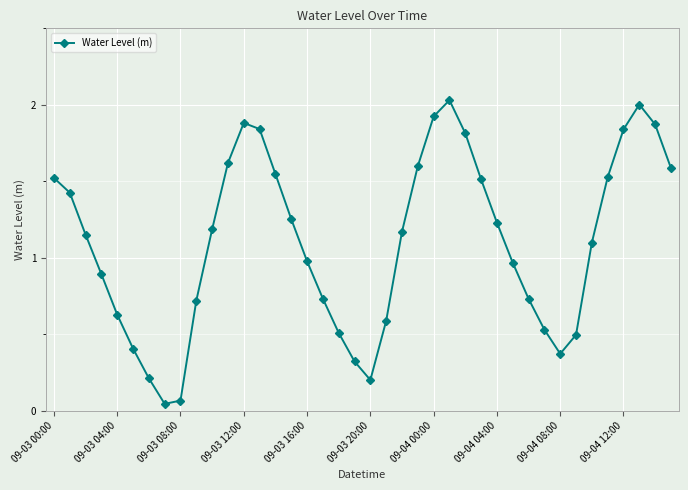

How many distinct data groups are displayed?

1